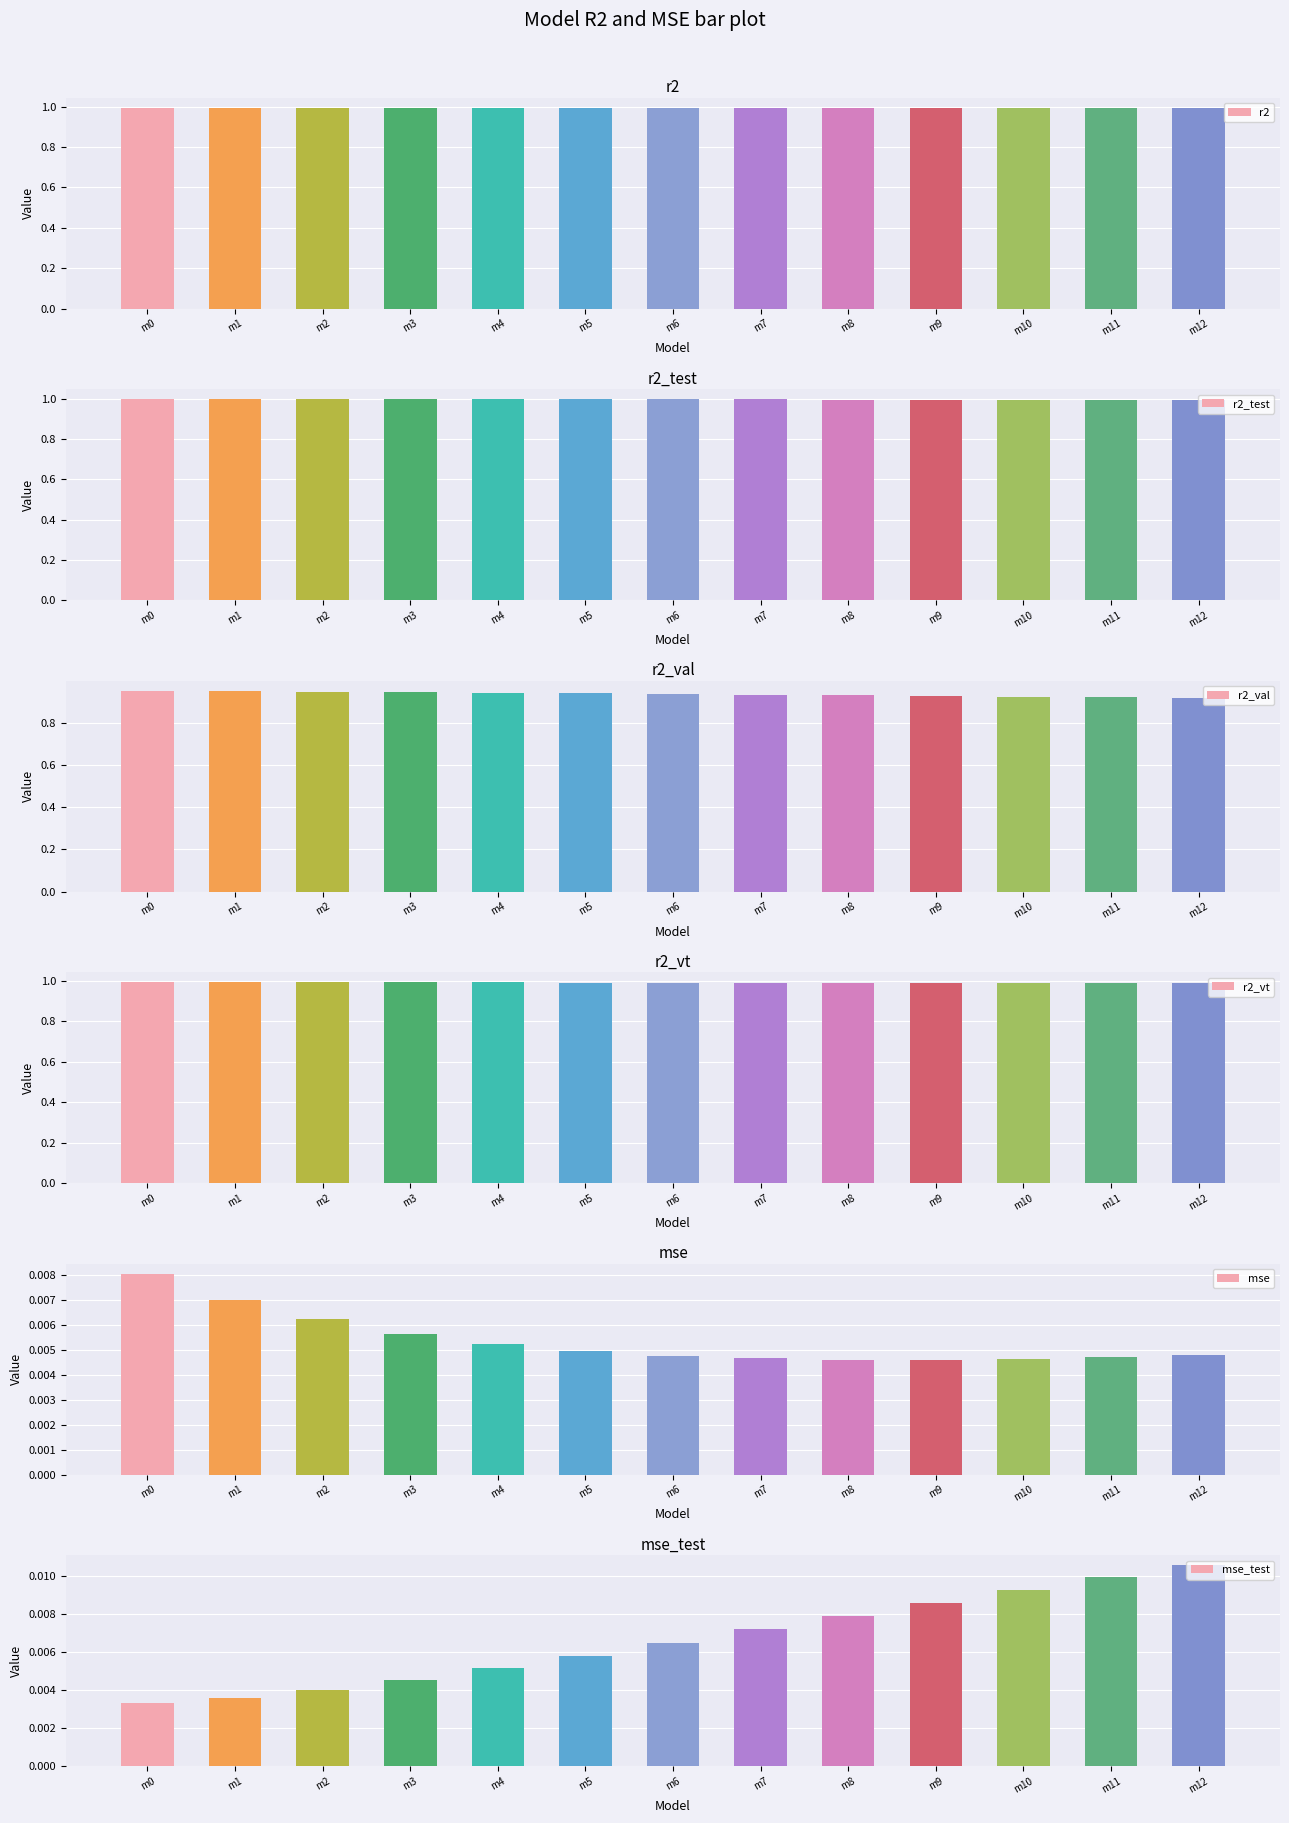

What is the greatest value displayed?

1.0